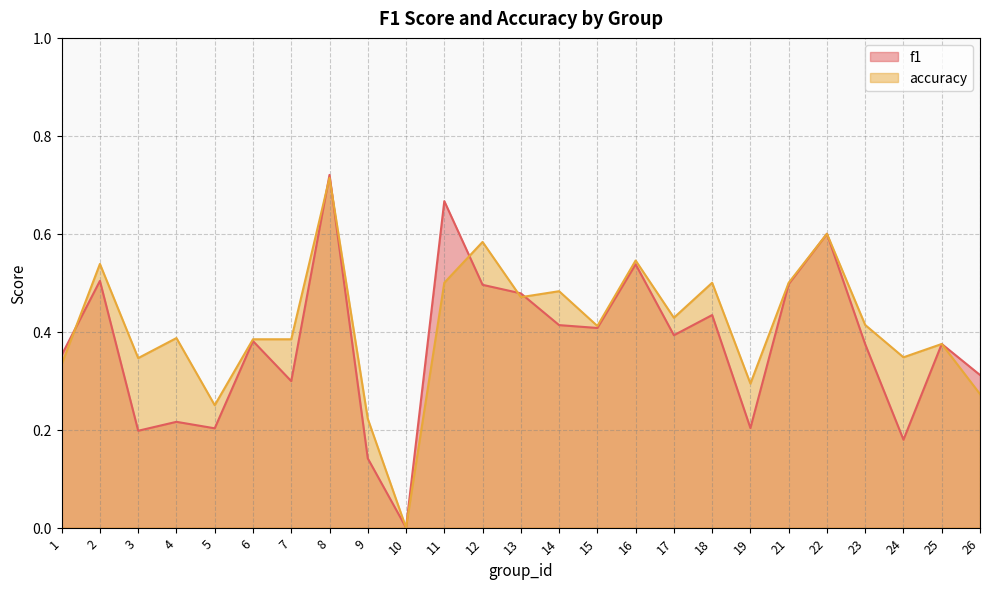

At which category is the sum across all series the highest?

8